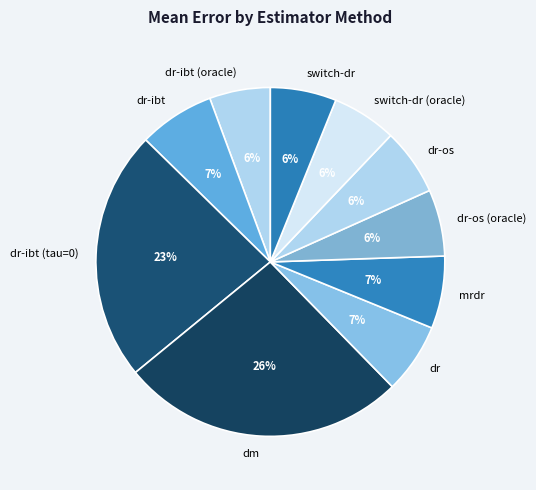

Which category has the biggest portion of the pie?

dm